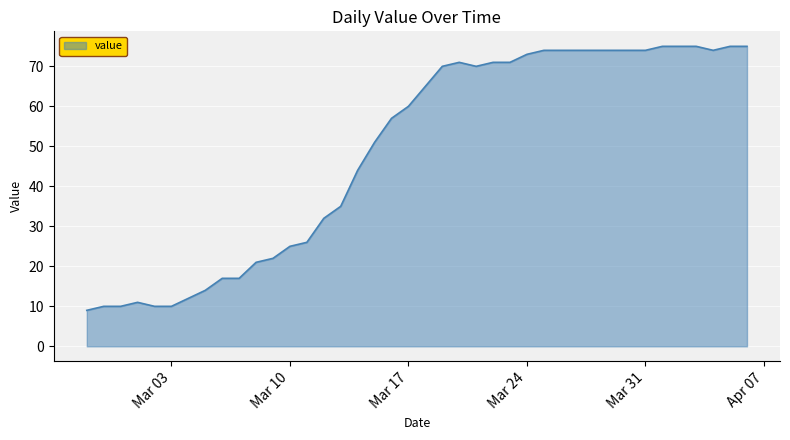

What is the difference between the maximum and minimum values?

66